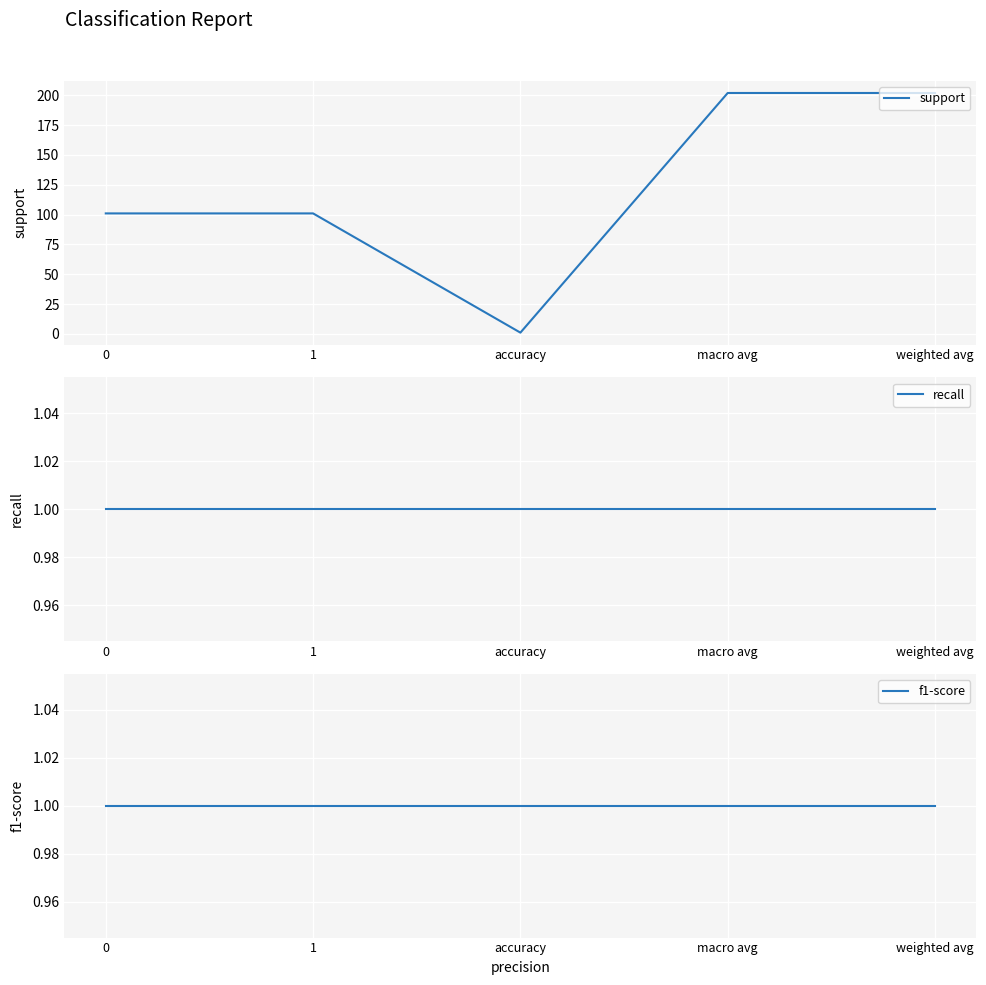

Is it true that f1-score equals 0 at weighted avg?

False